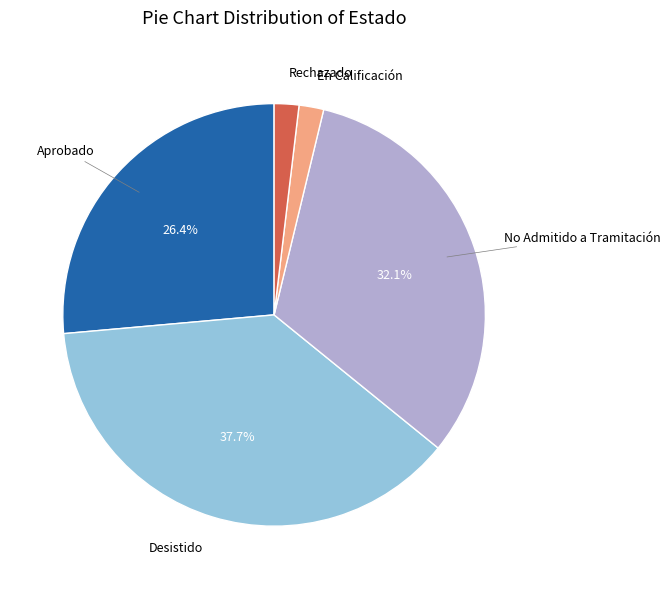

Is there any slice that represents more than half of the pie?

No